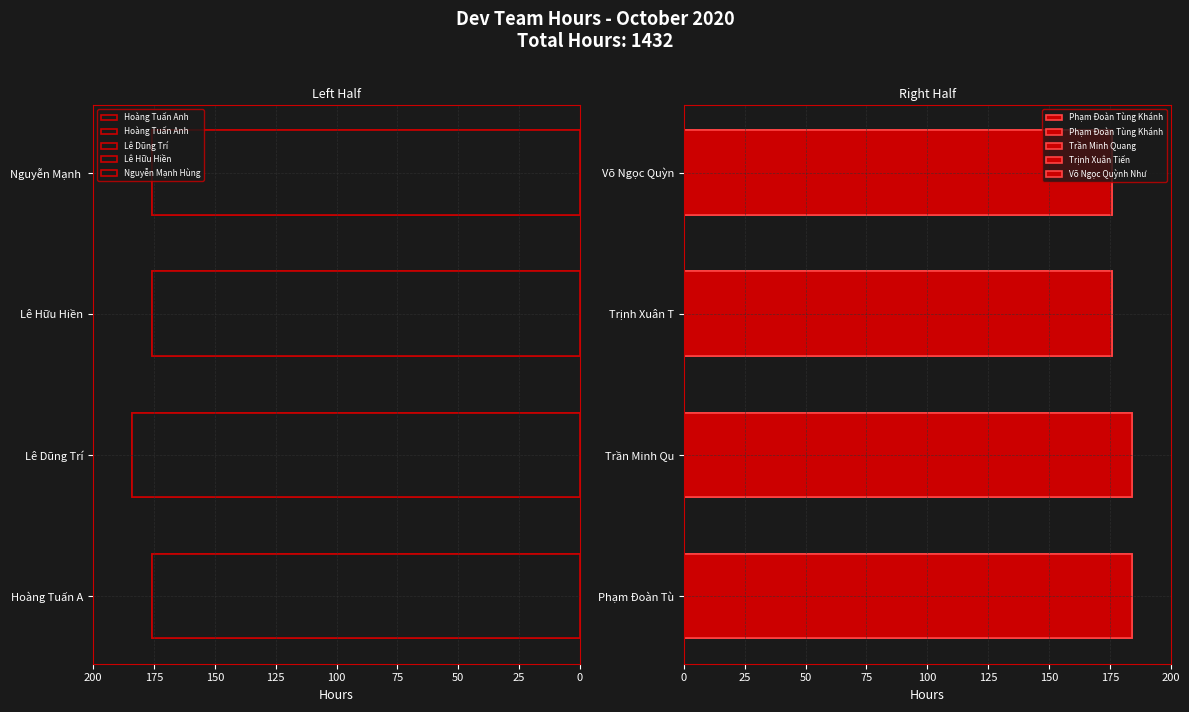

What is the smallest value displayed?

176